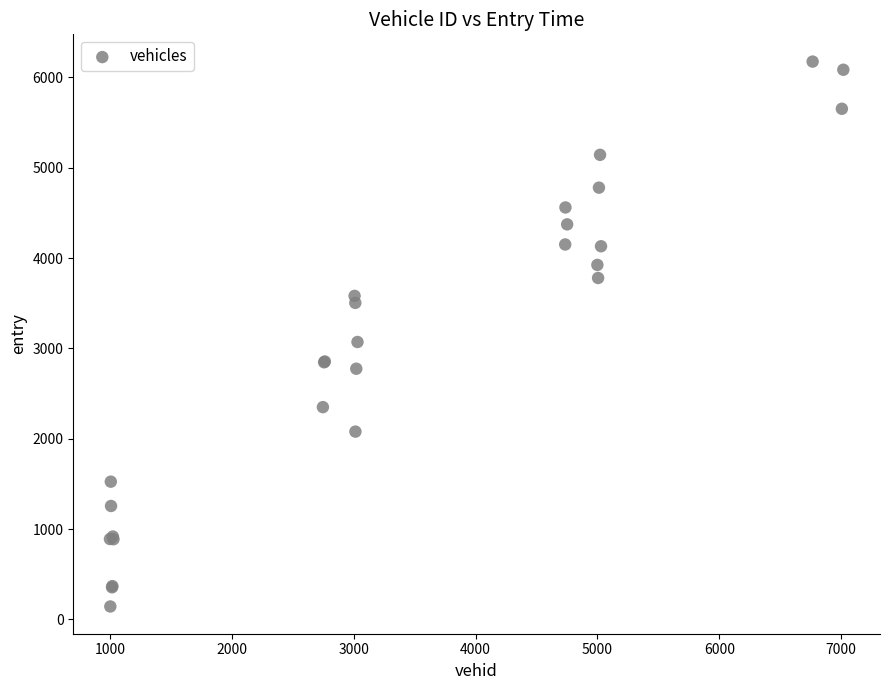

What Y value in the scatter plot is closest to 3158?

3070.5